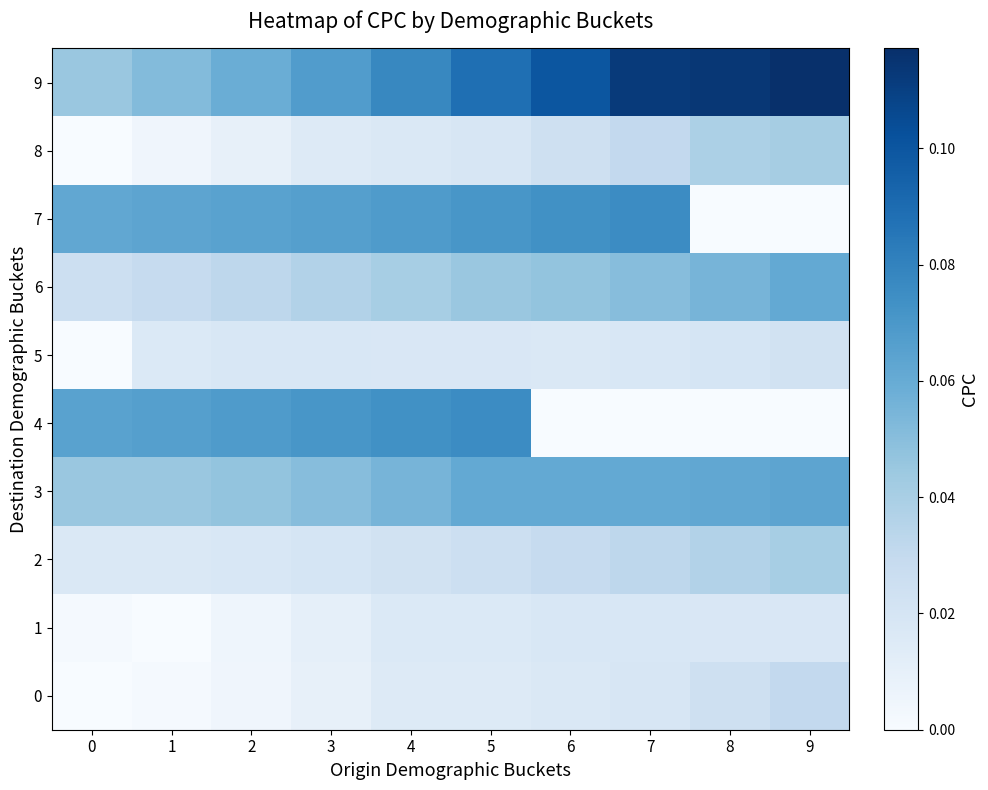

What is the spread (max minus min) of values at 3?

0.1